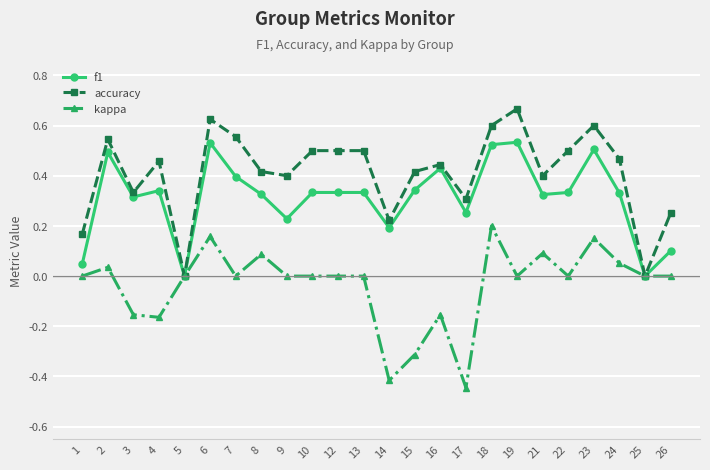

List the series in order of their peak value, lowest first.

kappa, f1, accuracy